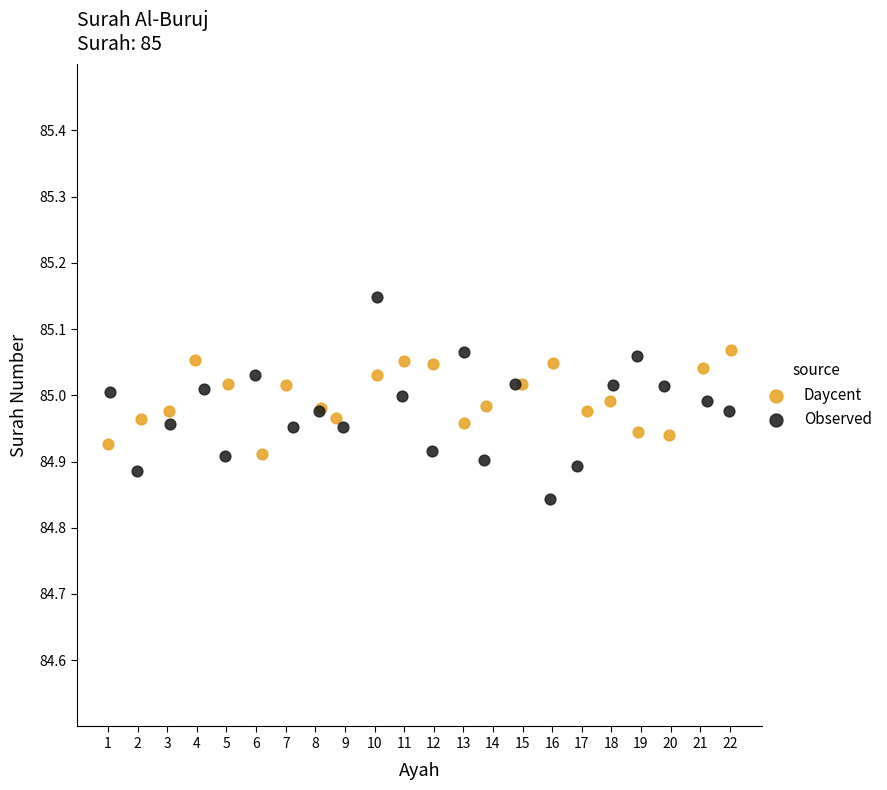

Which series contains the highest Y value?

Observed